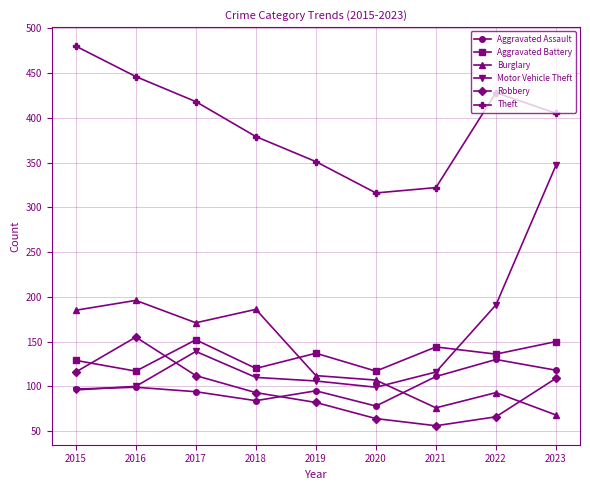

Is the value of Aggravated Assault at 2015 greater than the value of Motor Vehicle Theft at 2023?

No